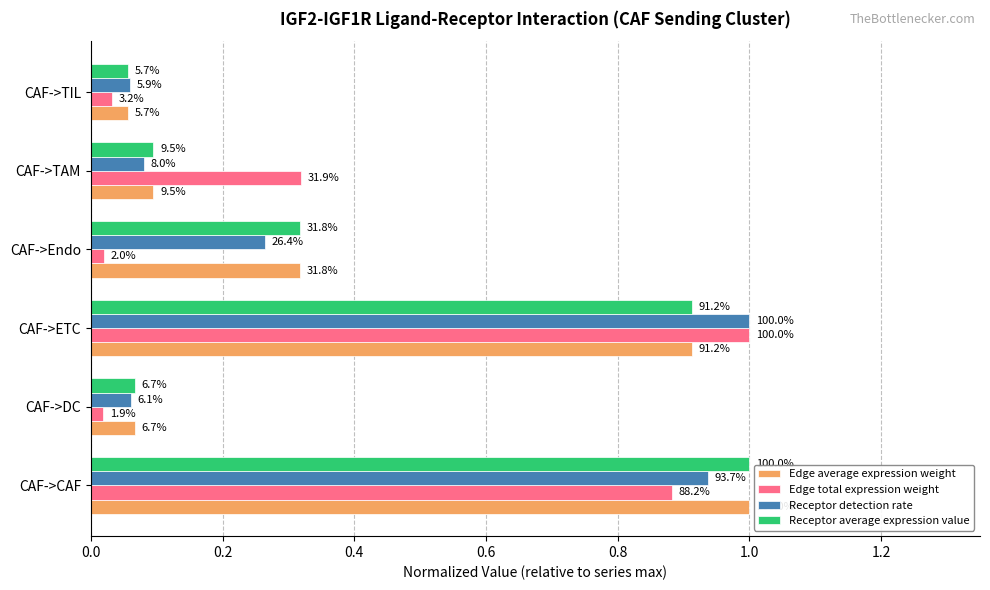

How many groups of bars are there?

6